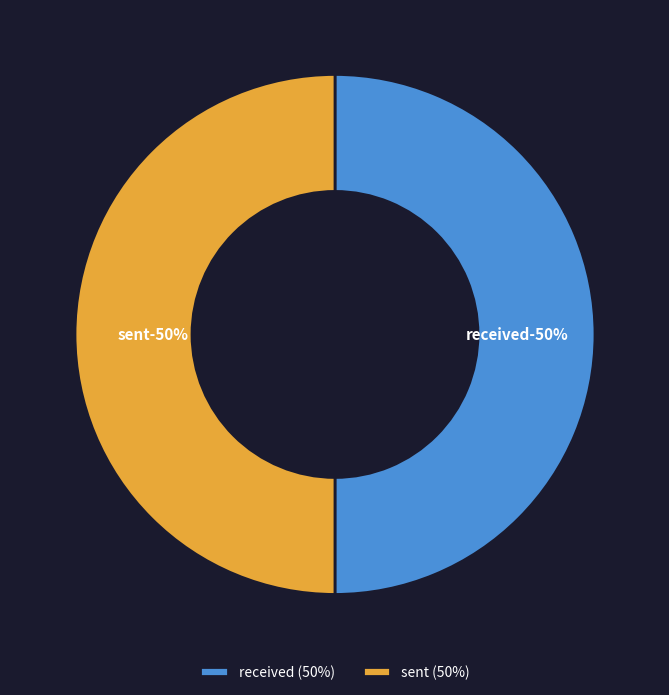

Combined, what portion of the pie is 0 and 1?

100.0%